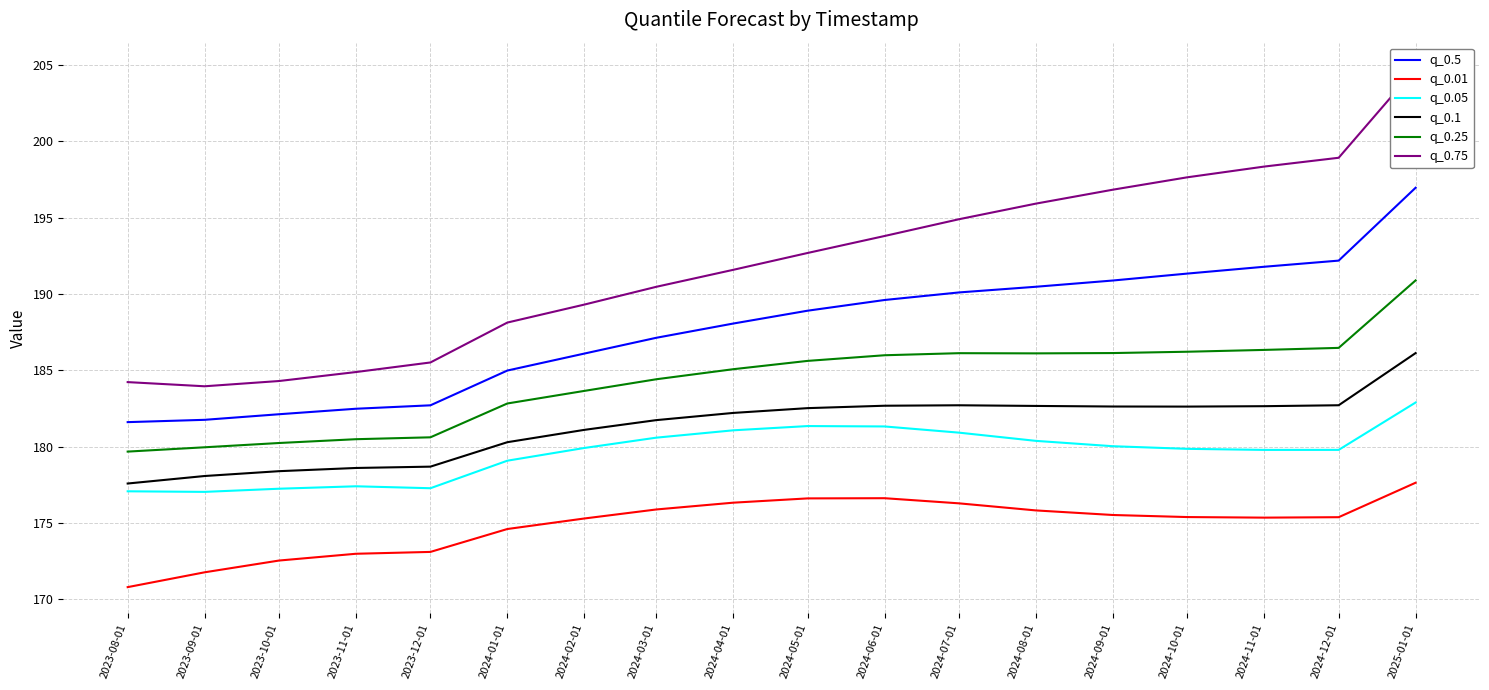

True or false: q_0.5 has a value of 337.4 at 2024-04-01.

False